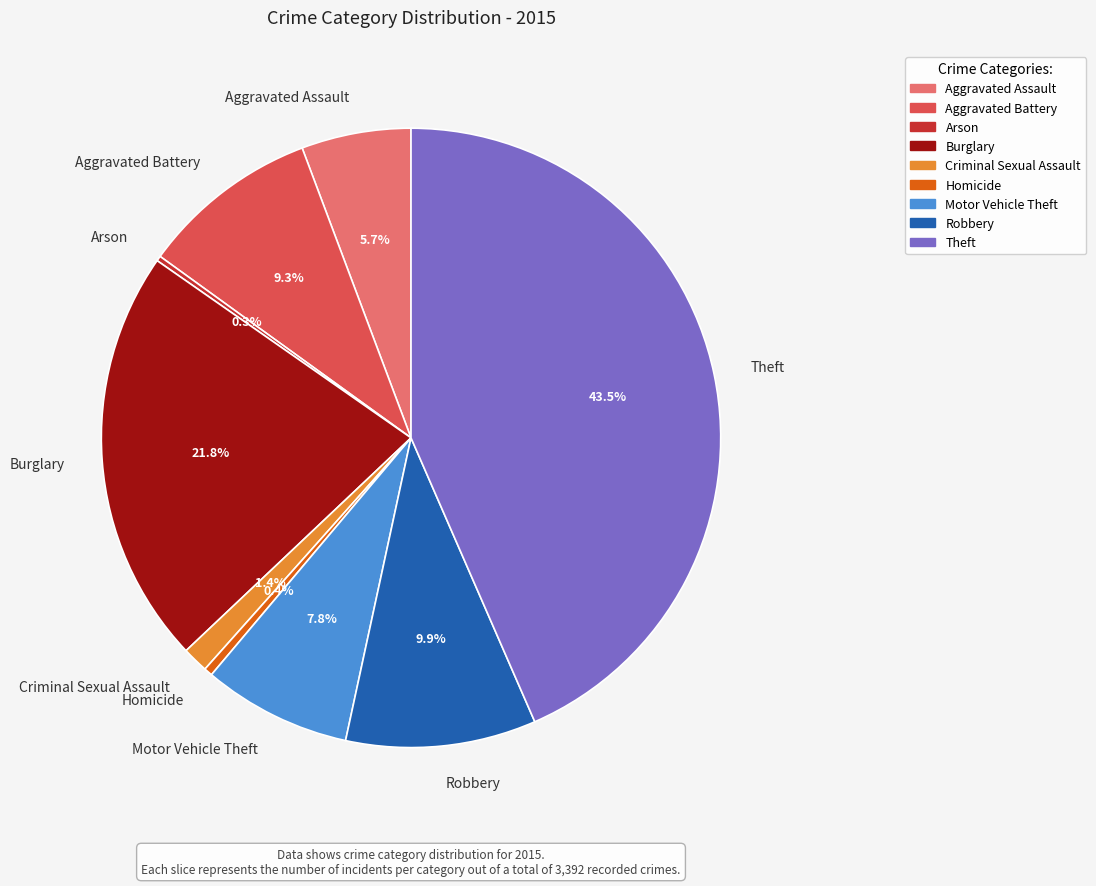

Which category has the biggest portion of the pie?

Theft